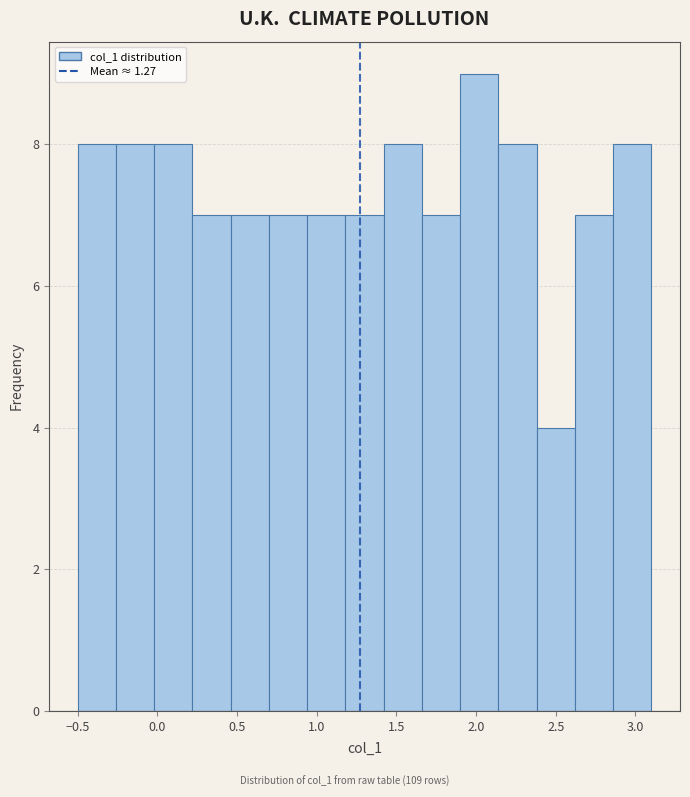

Reading left to right, transcribe this chart: for each bar, give the range it covers on the x-axis and its height. Neither the bar edges nor the heights are printed on the chart, so give them approximately, as read against the axes.

-0.50 to -0.26: 8
-0.26 to -0.02: 8
-0.02 to 0.22: 8
0.22 to 0.46: 7
0.46 to 0.70: 7
0.70 to 0.94: 7
0.94 to 1.18: 7
1.18 to 1.42: 7
1.42 to 1.66: 8
1.66 to 1.90: 7
1.90 to 2.14: 9
2.14 to 2.38: 8
2.38 to 2.62: 4
2.62 to 2.86: 7
2.86 to 3.10: 8